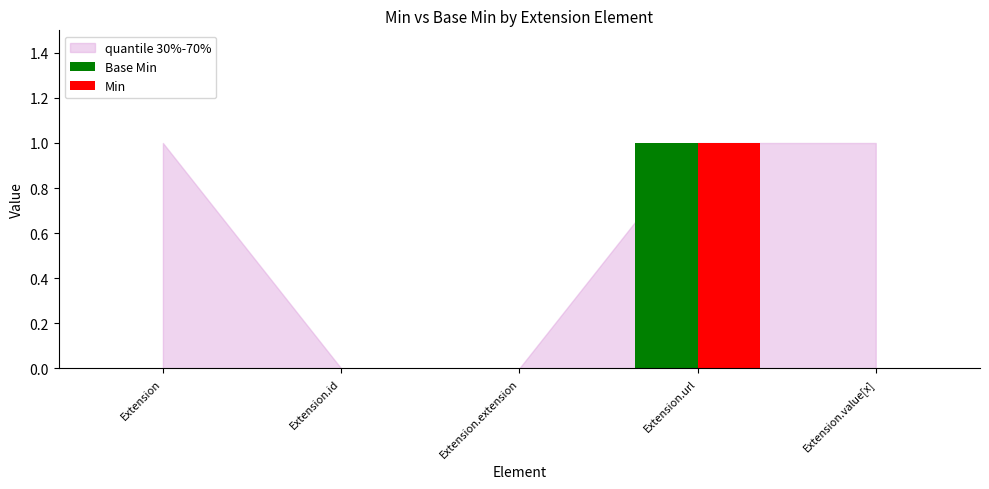

At which category is the sum across all series the highest?

Extension.url